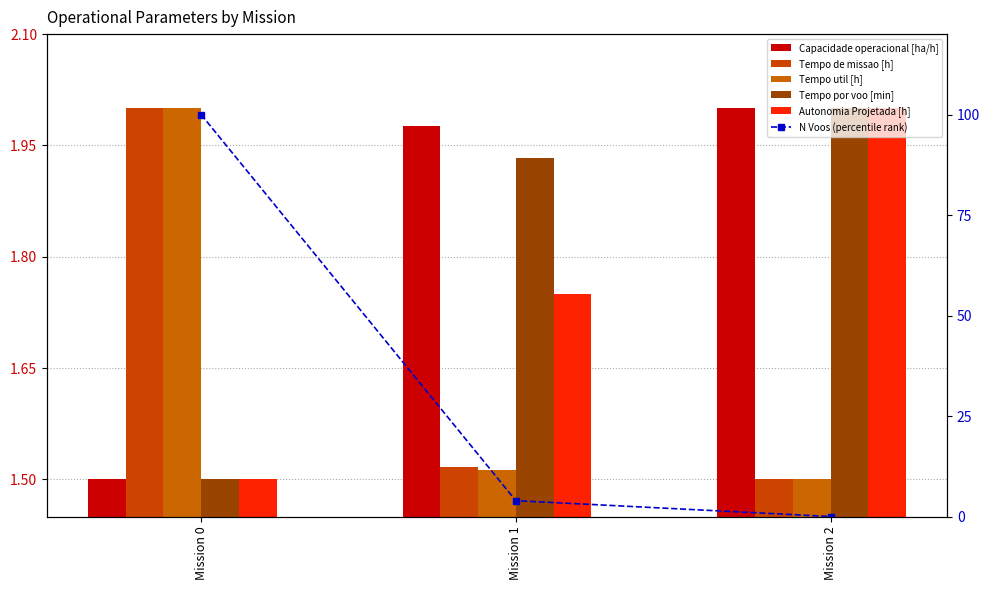

Which category has the lowest value in the Tempo util [h] series?

Mission 2